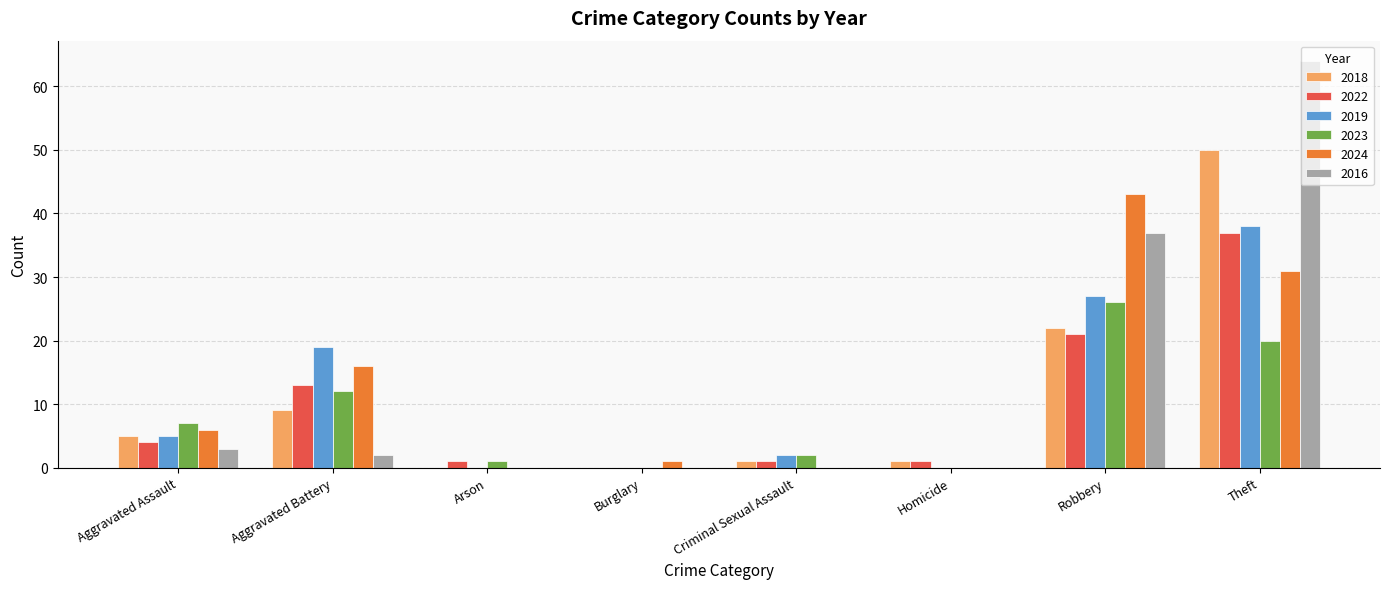

True or false: 2018 has a value of 0 at Burglary.

True